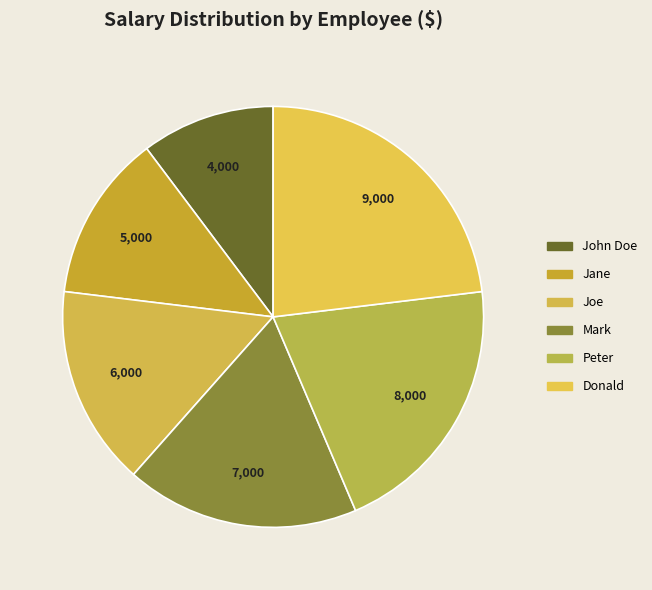

To the nearest percent, what portion does Donald represent?

23%